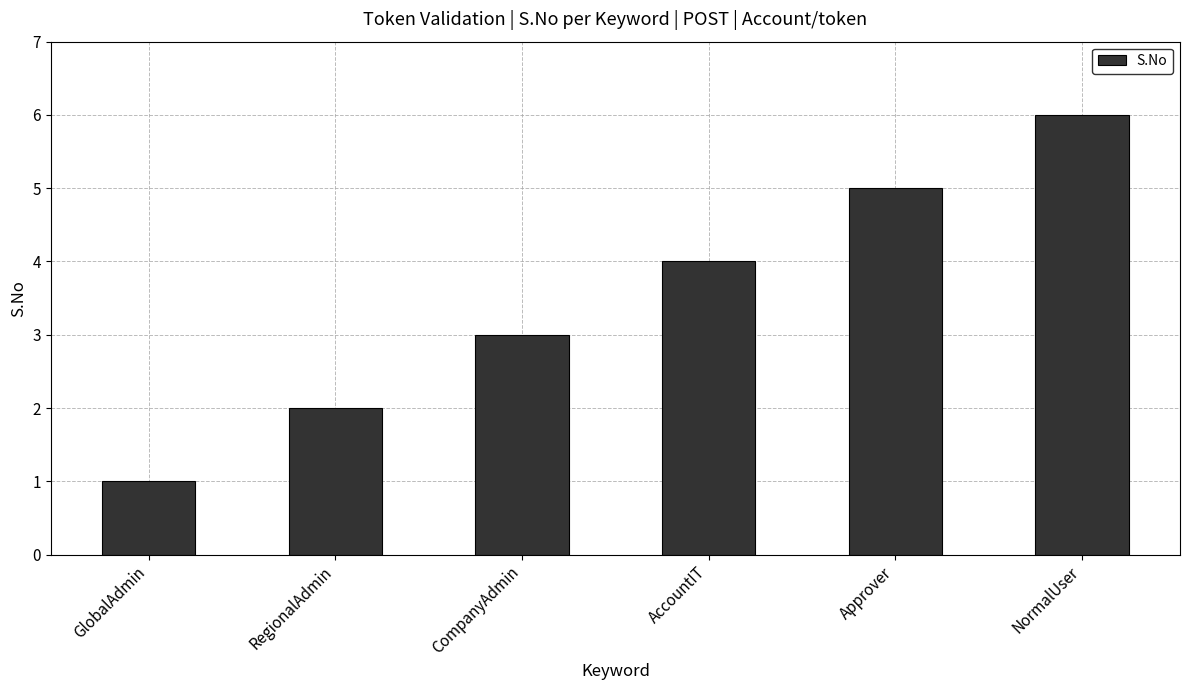

What is the approximate value at CompanyAdmin?

3